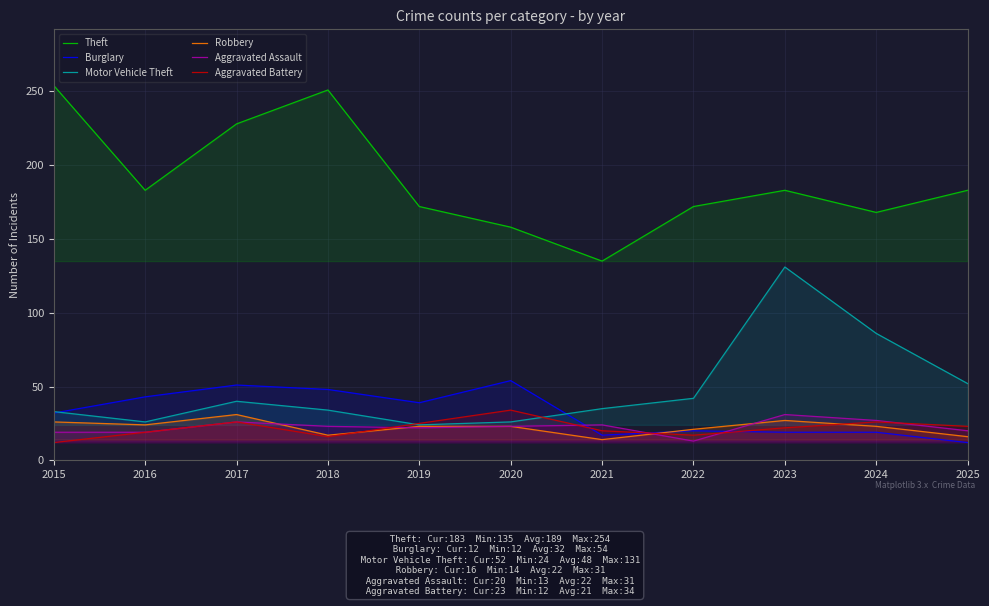

True or false: Theft and Motor Vehicle Theft cross at least once.

False